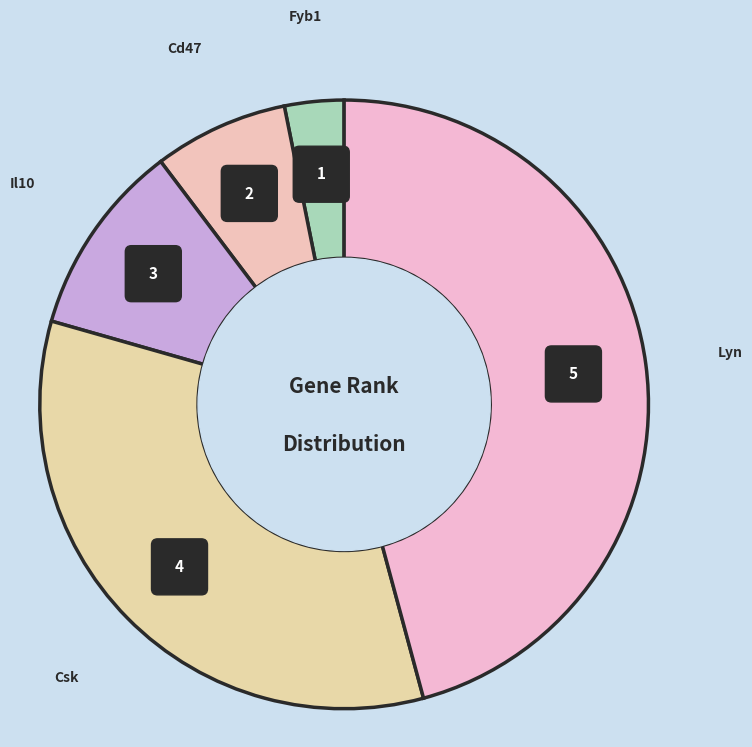

The Fyb1 slice represents 1% of the pie. True or false?

False